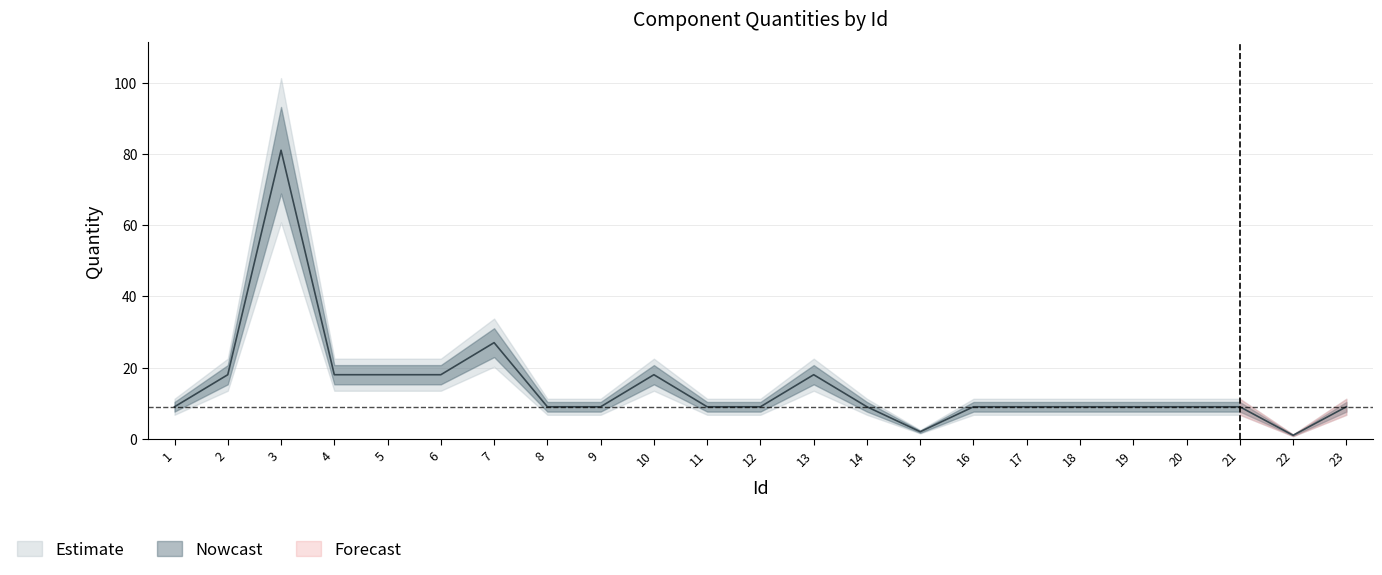

Reading right to left, transcribe all the data shown in this chart.

23=9	22=1	21=9	20=9	19=9	18=9	17=9	16=9	15=2	14=9	13=18	12=9	11=9	10=18	9=9	8=9	7=27	6=18	5=18	4=18	3=81	2=18	1=9